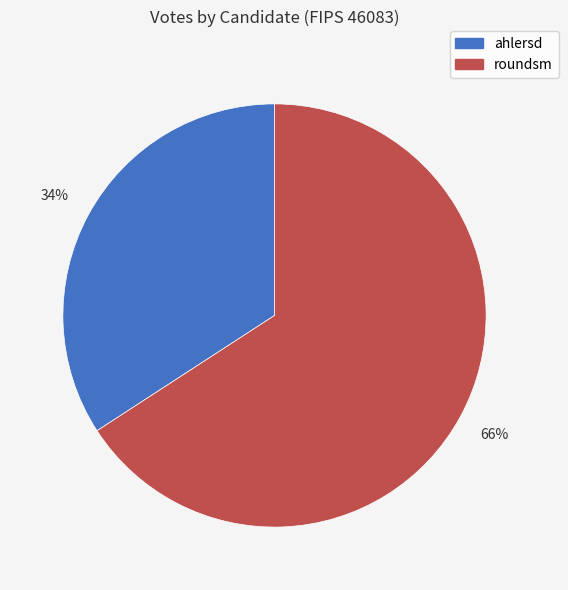

To the nearest percent, what is the average slice percentage?

50%